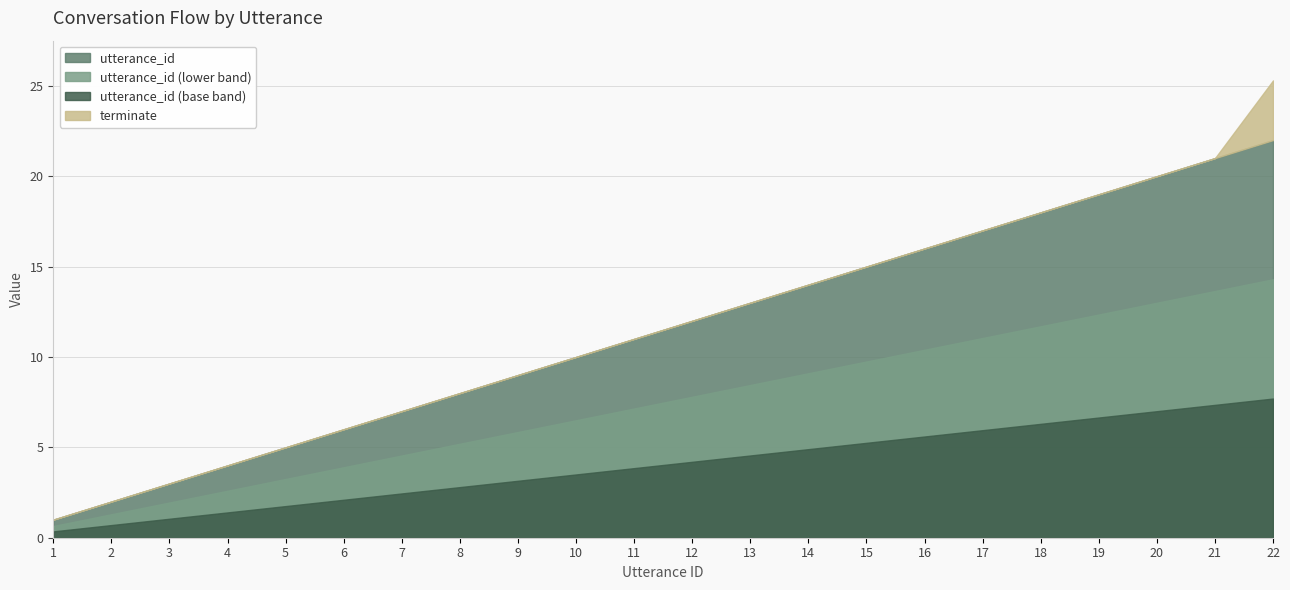

True or false: utterance_id has more than 0 points higher than both neighbors.

False